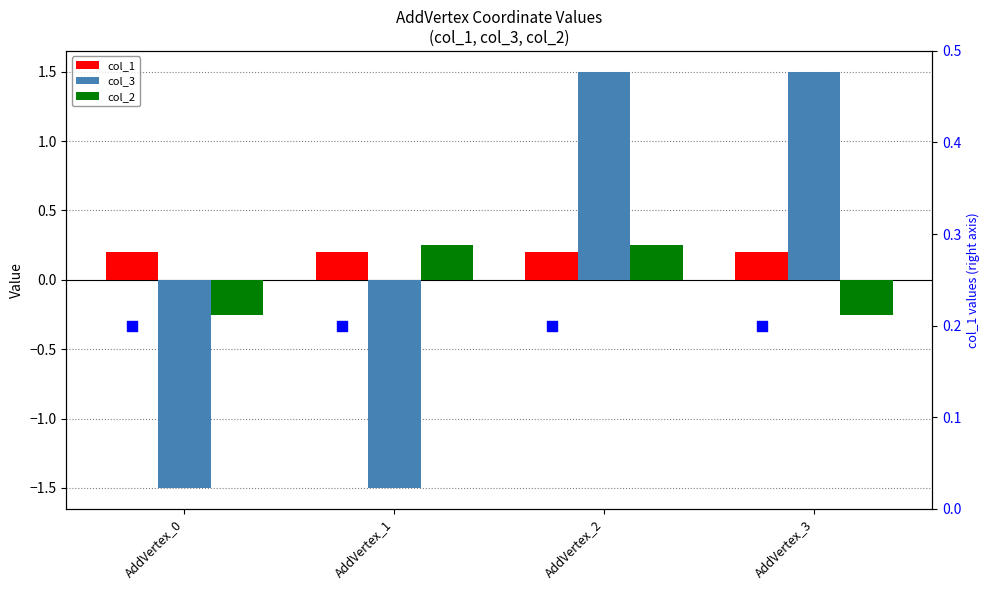

Which series has the largest total across all categories?

col_1